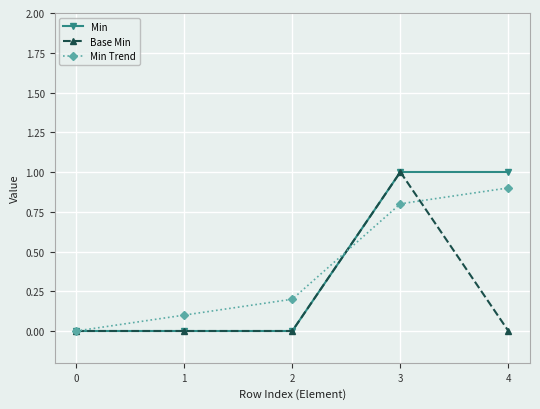

Between 1 and 4, which series saw the biggest shift?

Min